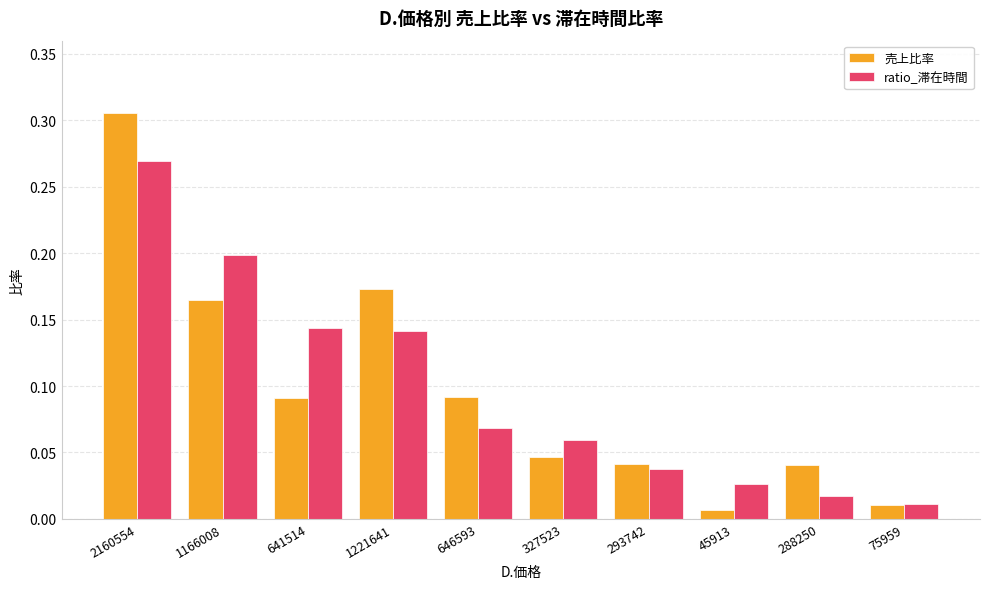

Which series has the largest range (max minus min)?

売上比率